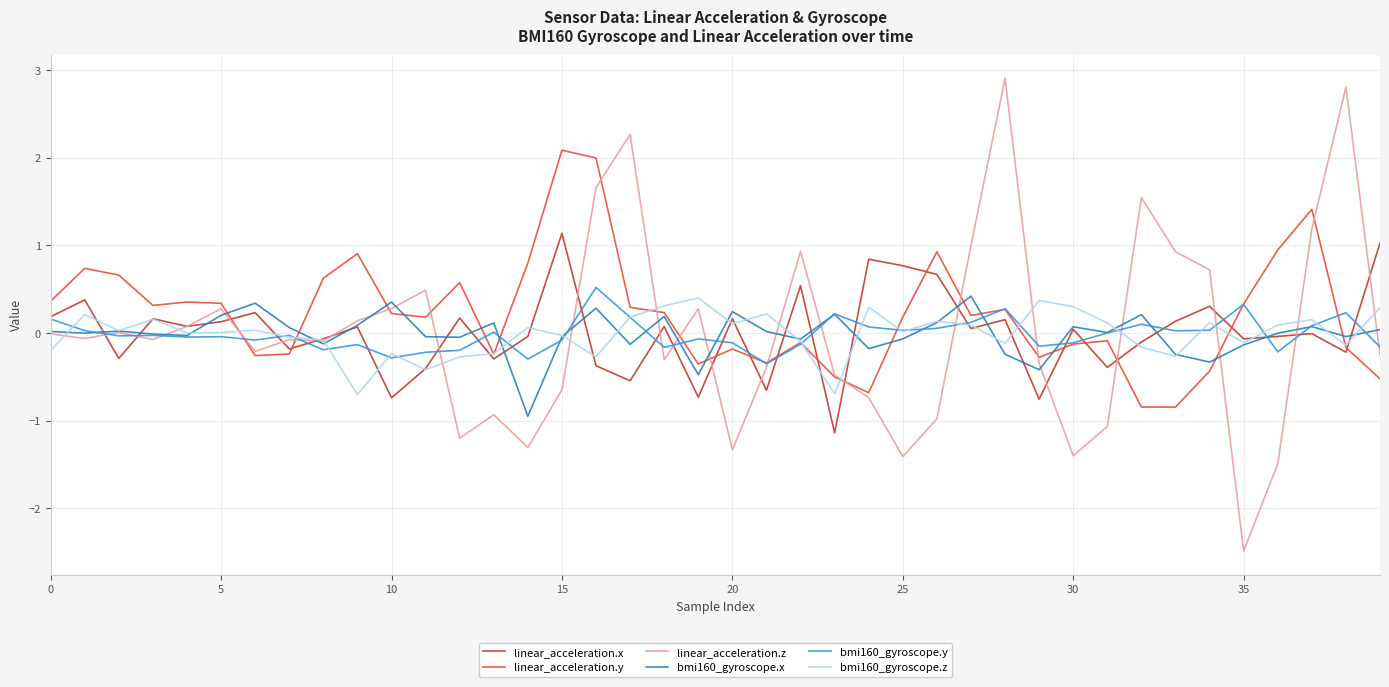

Which series has the largest range (max minus min)?

linear_acceleration.z